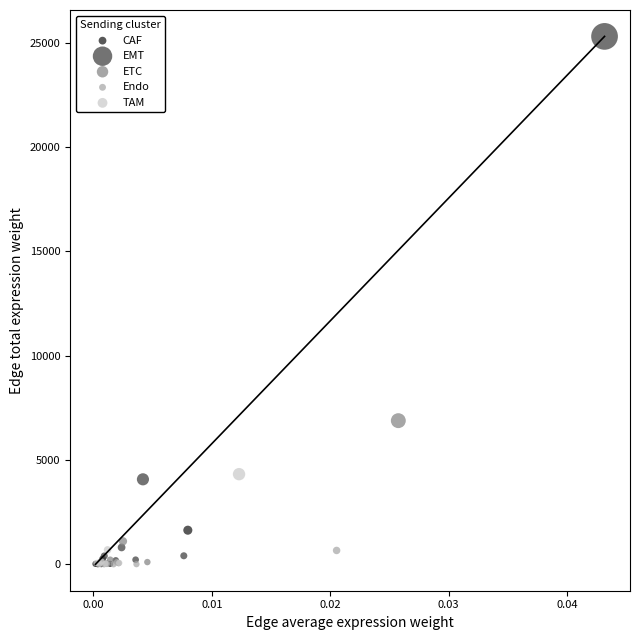

Which series contains the highest Y value?

EMT